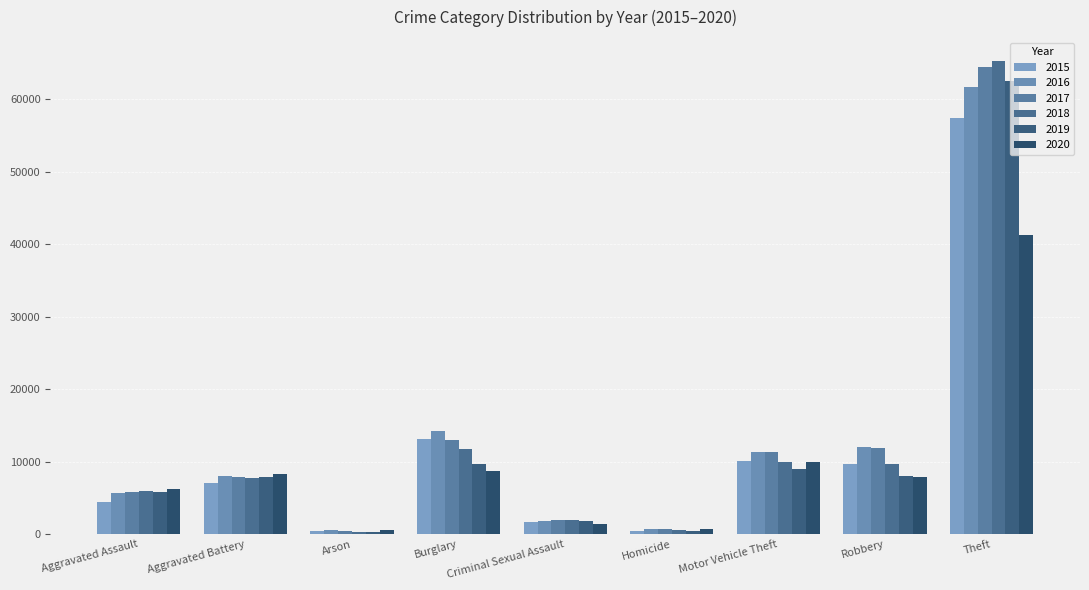

What is the value of the 2016 bar at the 5th from the left?

1805